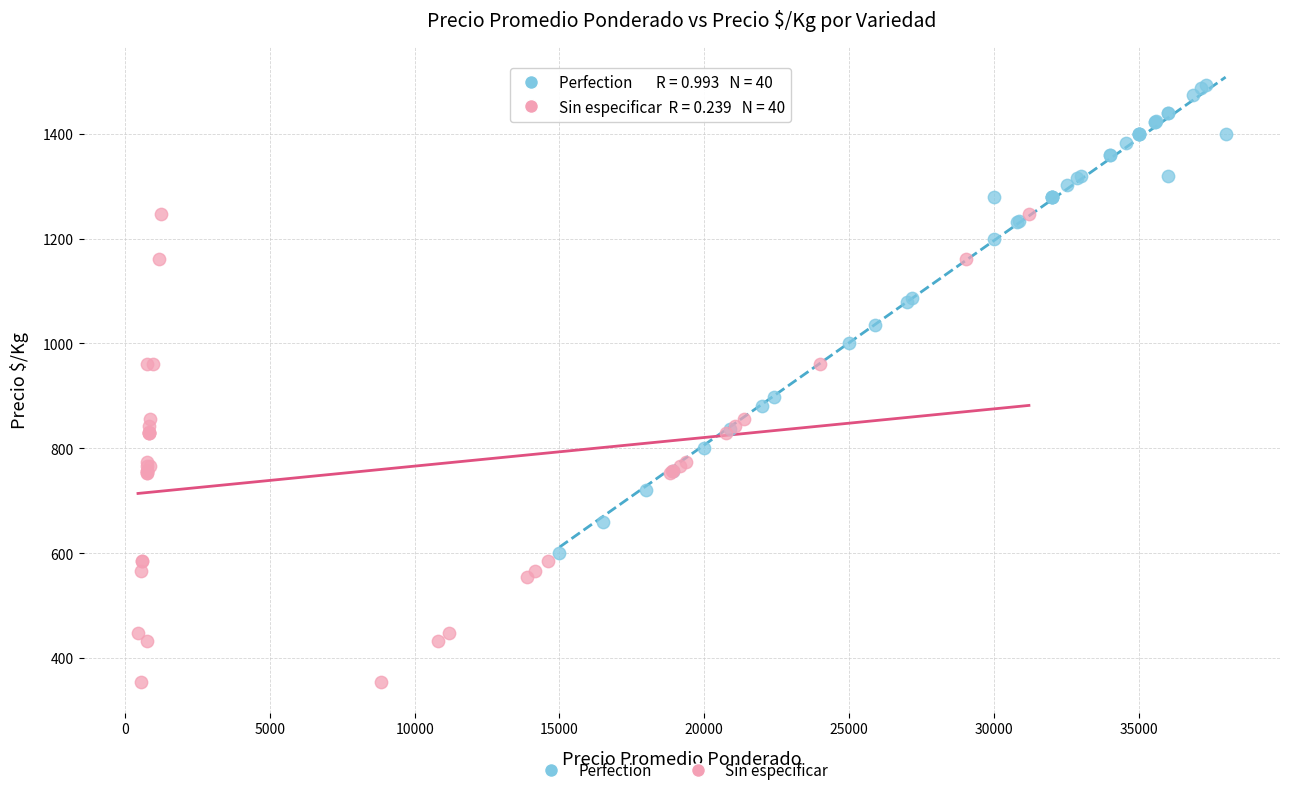

Which series reaches the minimum Y coordinate?

Sin especificar